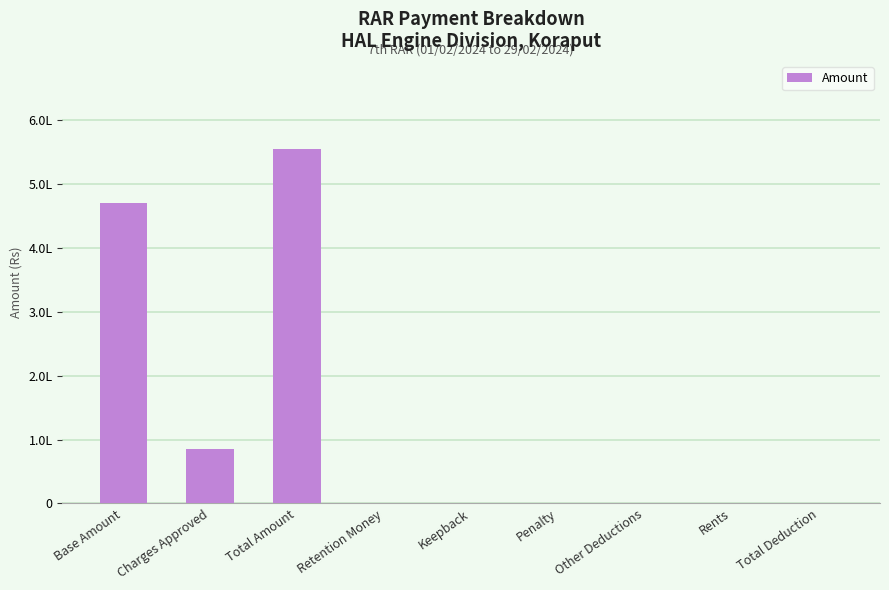

Rank the categories by value from highest to lowest.

Total Amount, Base Amount, Charges Approved, Retention Money, Keepback, Penalty, Other Deductions, Rents, Total Deduction